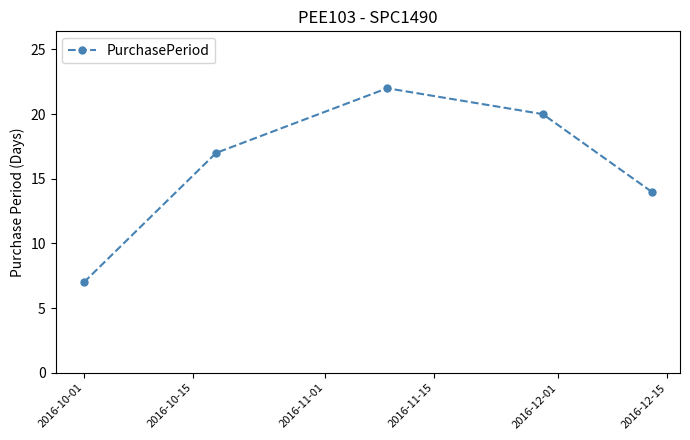

What is the minimum value shown in the chart?

7